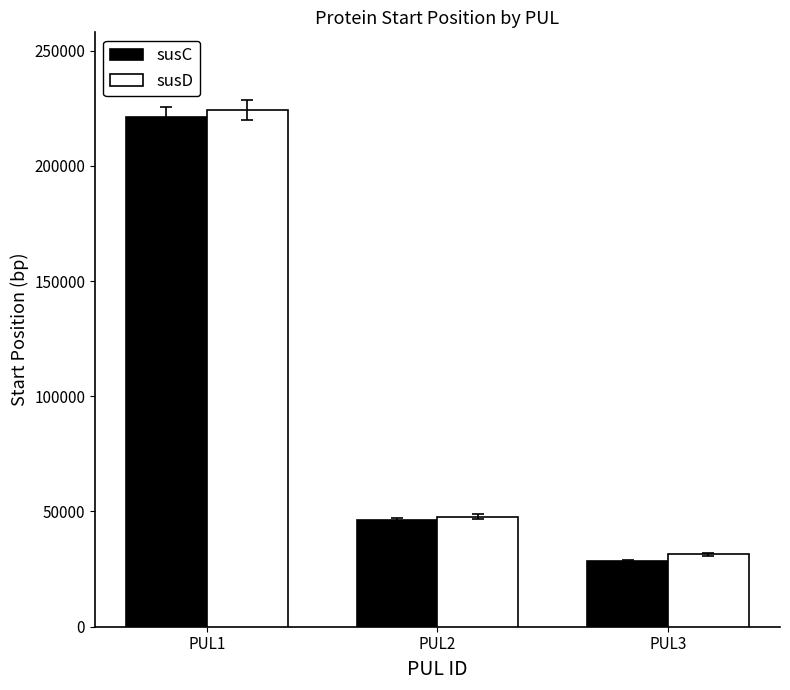

Which series has the largest total across all categories?

susD